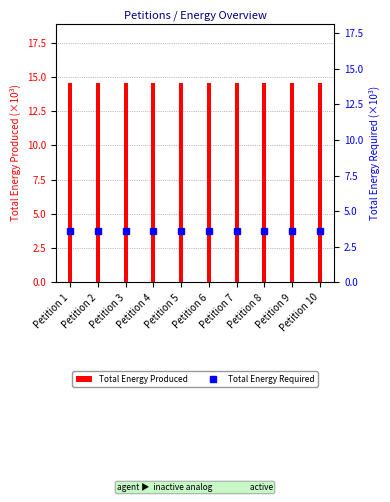

What is the sum of all Total Energy Produced values?

145.3